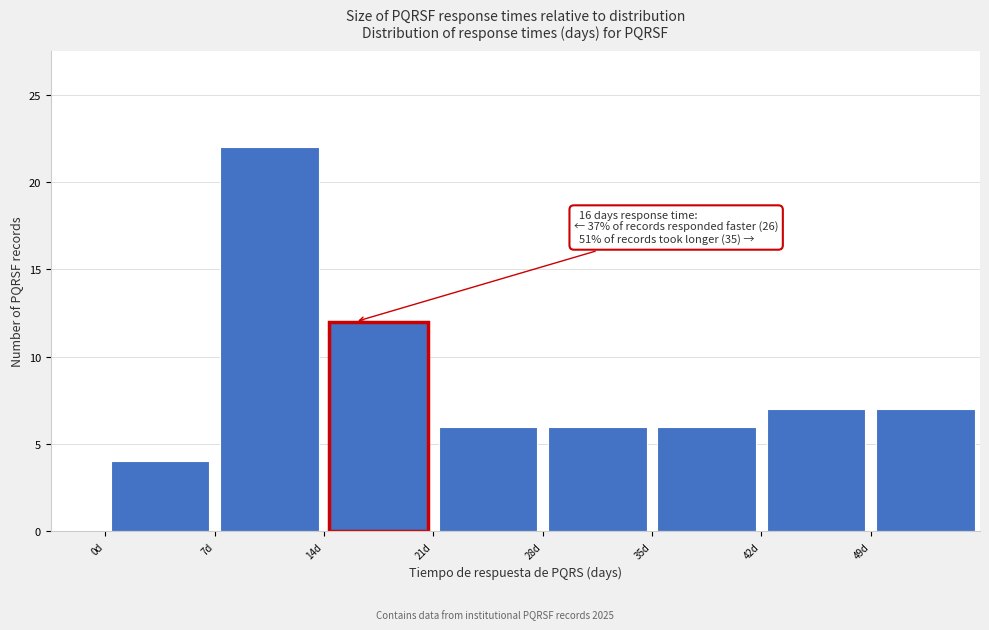

Over which range of the x-axis is the bar tallest?

7 to 14